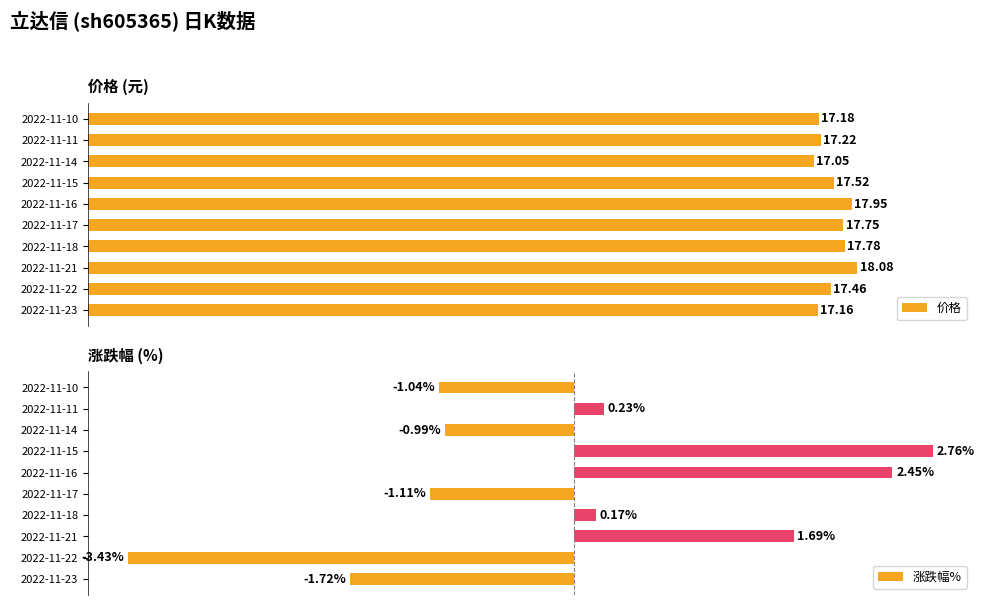

Rank the categories by 价格 value from lowest to highest.

2022-11-14, 2022-11-23, 2022-11-10, 2022-11-11, 2022-11-22, 2022-11-15, 2022-11-17, 2022-11-18, 2022-11-16, 2022-11-21